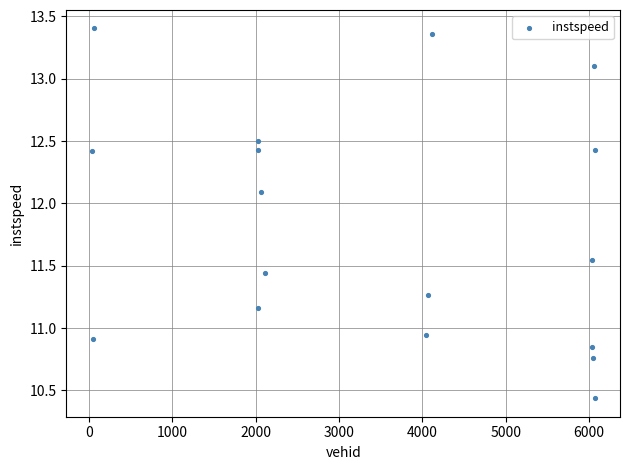

What is the range of Y values (max minus min)?

3.0